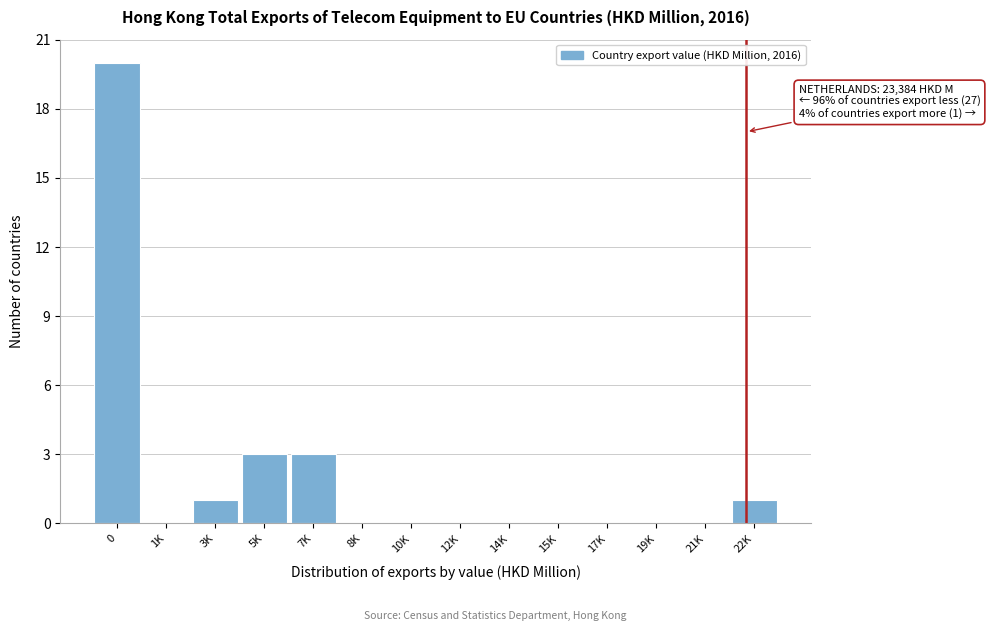

Reading right to left, extract all data points from this chart.

22K=1	21K=0	19K=0	17K=0	15K=0	14K=0	12K=0	10K=0	8K=0	7K=3	5K=3	3K=1	1K=0	0=20